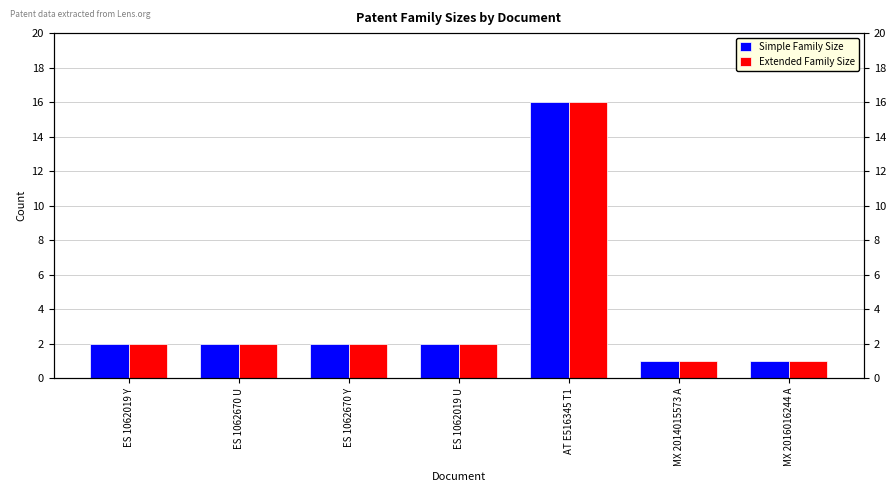

What are all the series names shown in the legend?

Simple Family Size, Extended Family Size